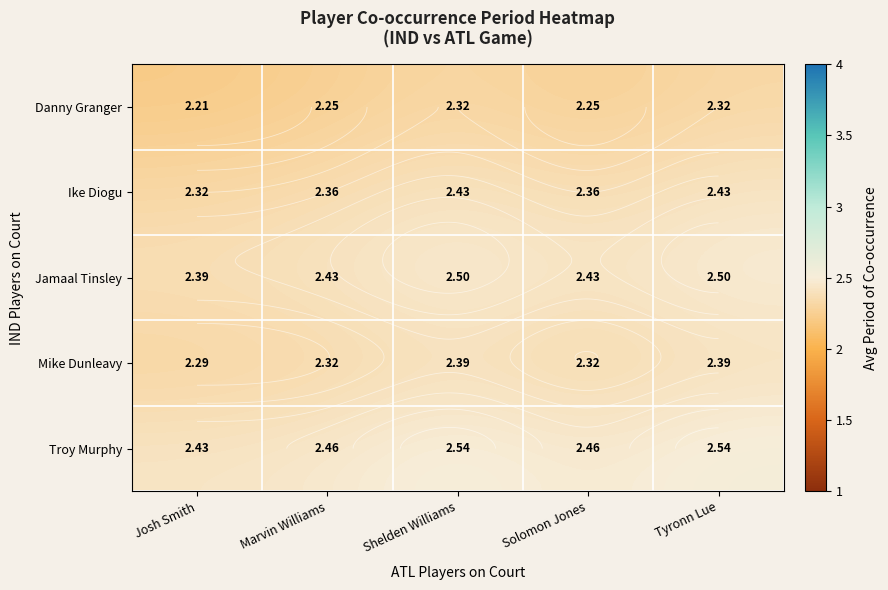

Is the value of Mike Dunleavy at Marvin Williams greater than the value of Troy Murphy at Tyronn Lue?

No